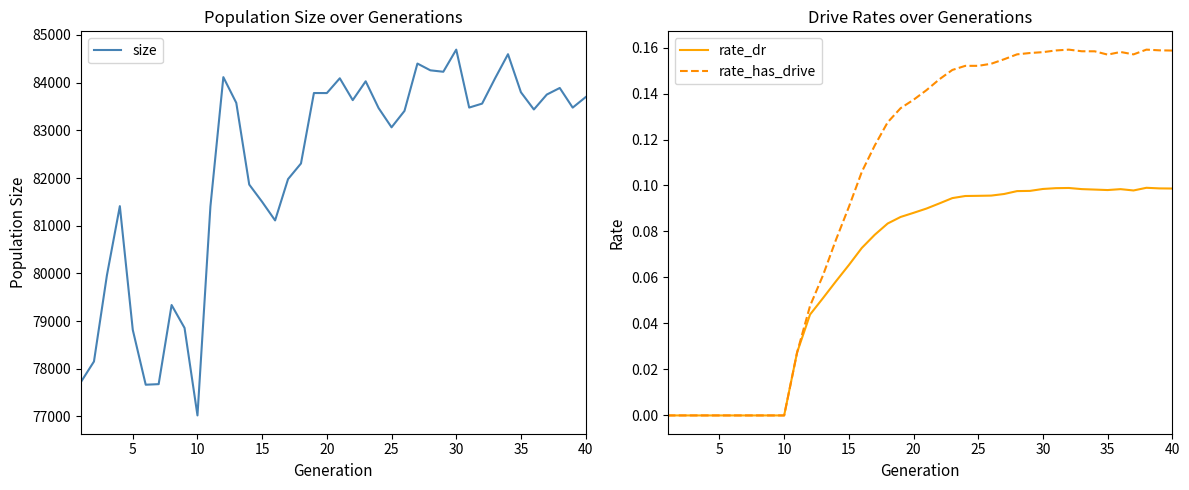

Rank the series by their maximum value, from lowest to highest.

rate_dr, rate_has_drive, size